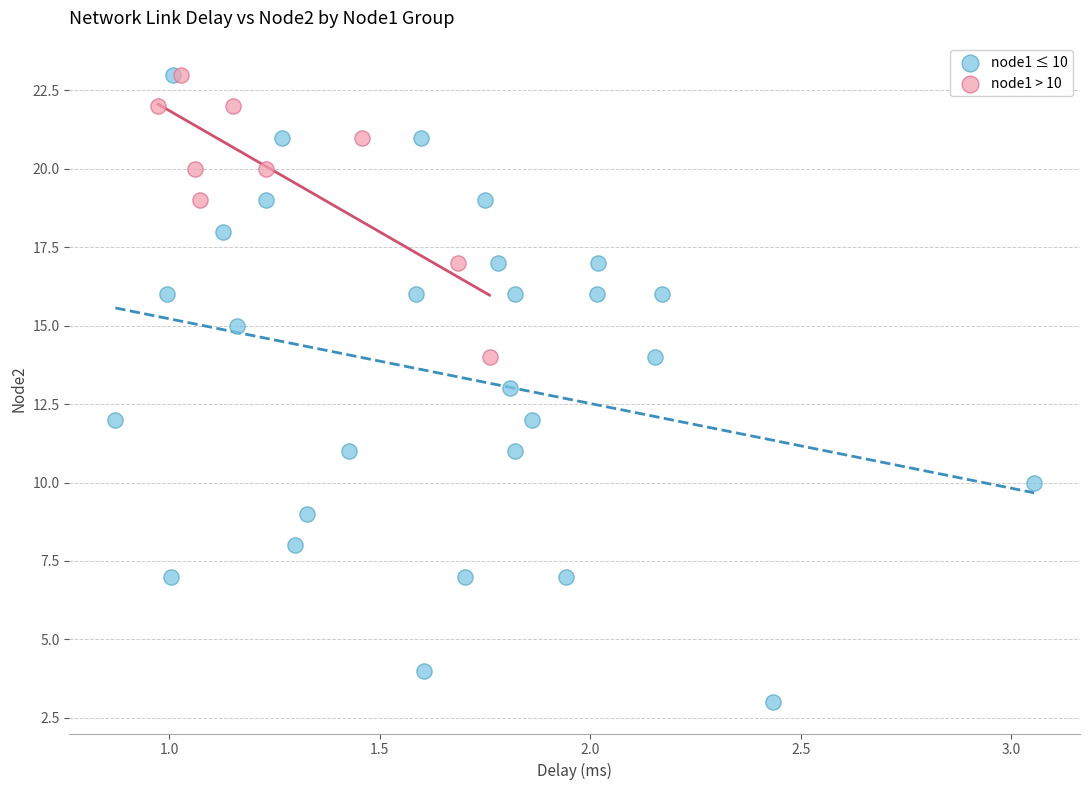

Which series has the largest Y range (max minus min)?

node1 ≤ 10